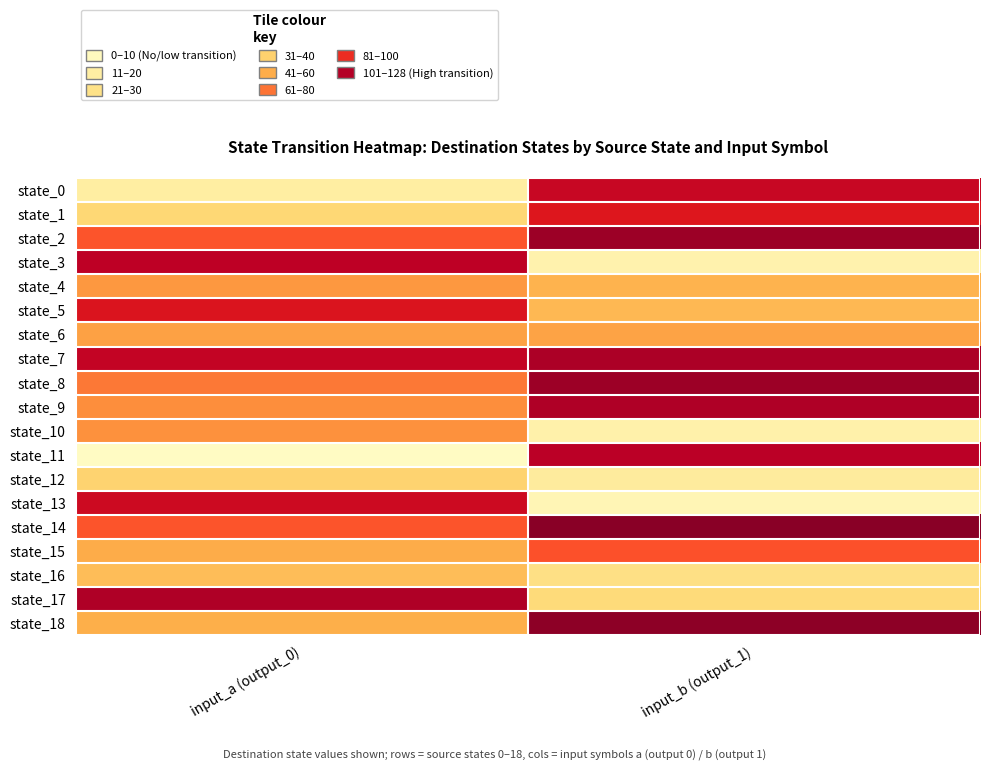

At which category does the chart reach its peak across all series?

input_b (output_1)